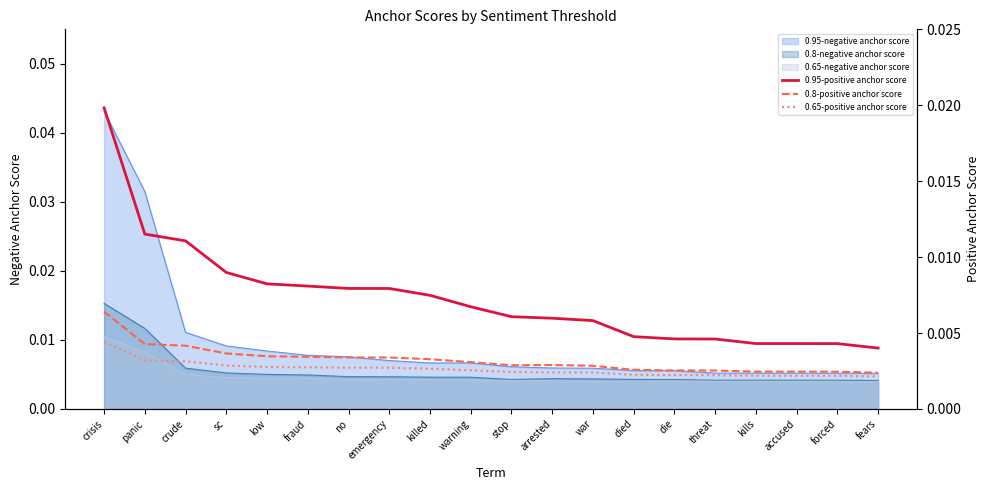

At which label is 0.8-positive anchor score closest to 0?

fears